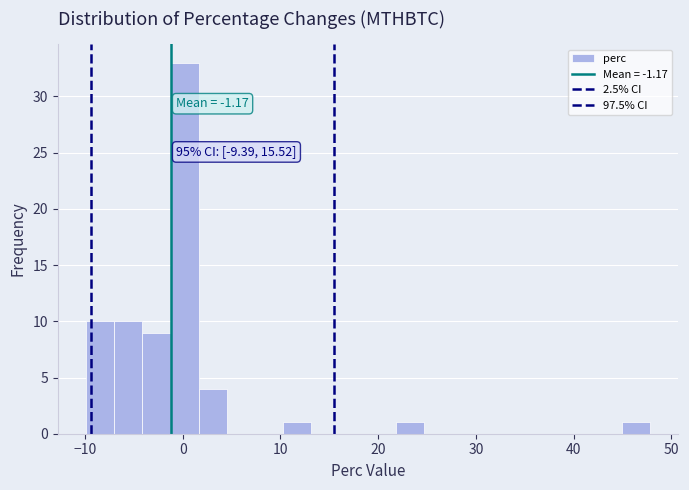

Read against the x-axis, roughly where is the centre of the tallest bar?

0